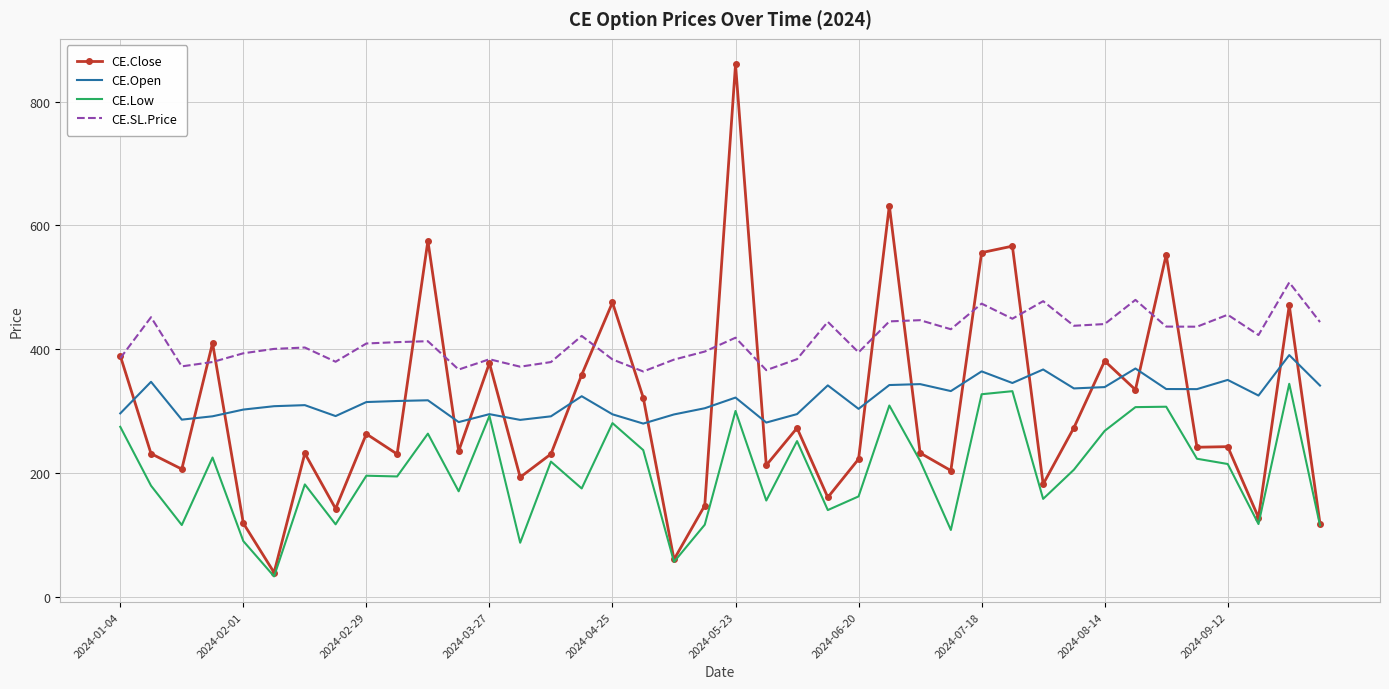

Which series has the widest spread of values?

CE.Close